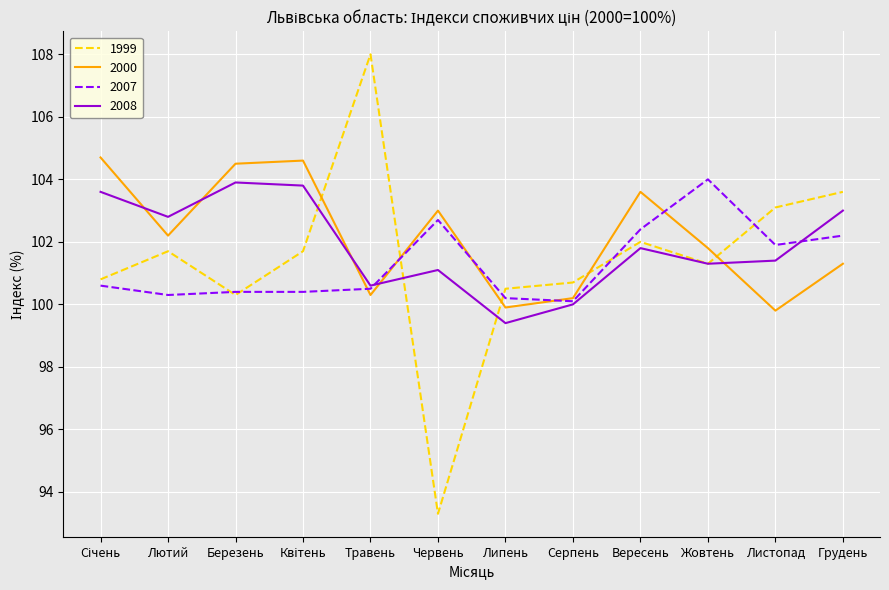

What is the total value across all series at Червень?

400.1